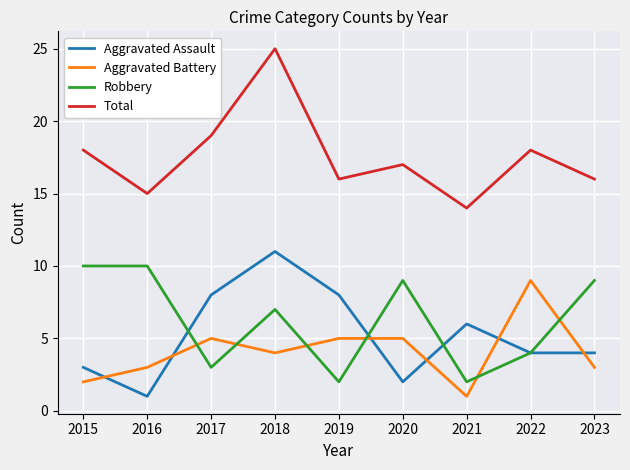

Reading left to right, transcribe all the data shown in this chart.

Aggravated Assault: 2015=3	2016=1	2017=8	2018=11	2019=8	2020=2	2021=6	2022=4	2023=4
Aggravated Battery: 2015=2	2016=3	2017=5	2018=4	2019=5	2020=5	2021=1	2022=9	2023=3
Robbery: 2015=10	2016=10	2017=3	2018=7	2019=2	2020=9	2021=2	2022=4	2023=9
Total: 2015=18	2016=15	2017=19	2018=25	2019=16	2020=17	2021=14	2022=18	2023=16